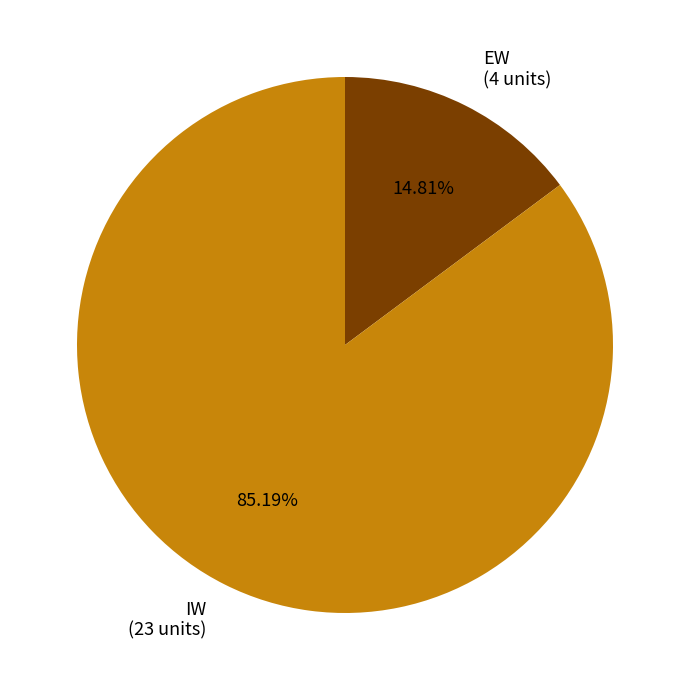

What percentage is the EW slice, to the nearest percent?

15%